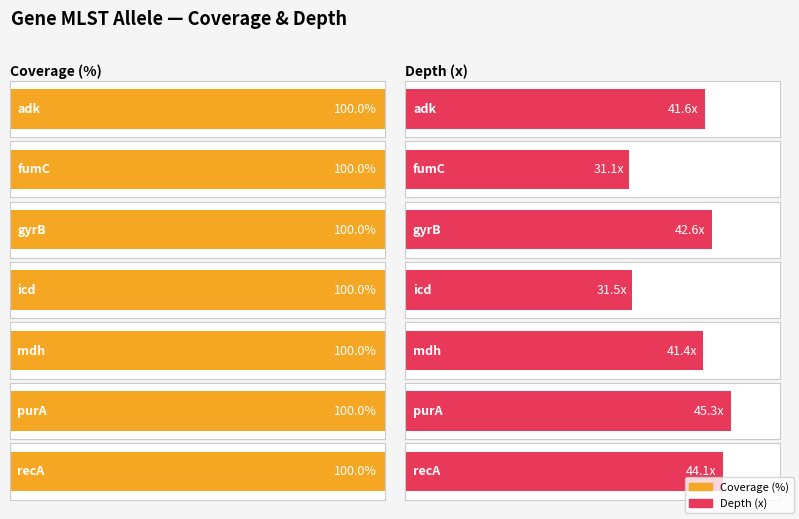

Are the bars grouped side by side (vs. stacked)?

Yes